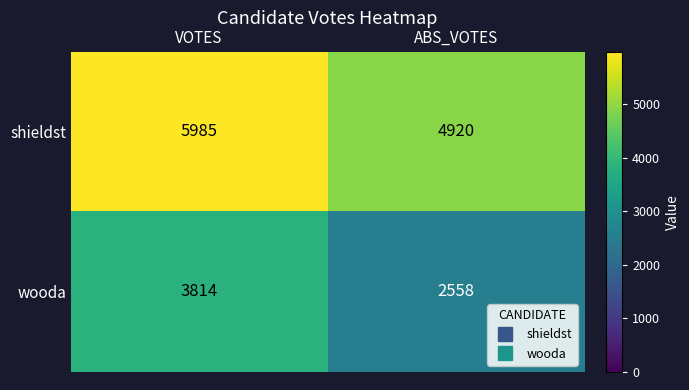

At how many categories does at least one series exceed 2794?

2